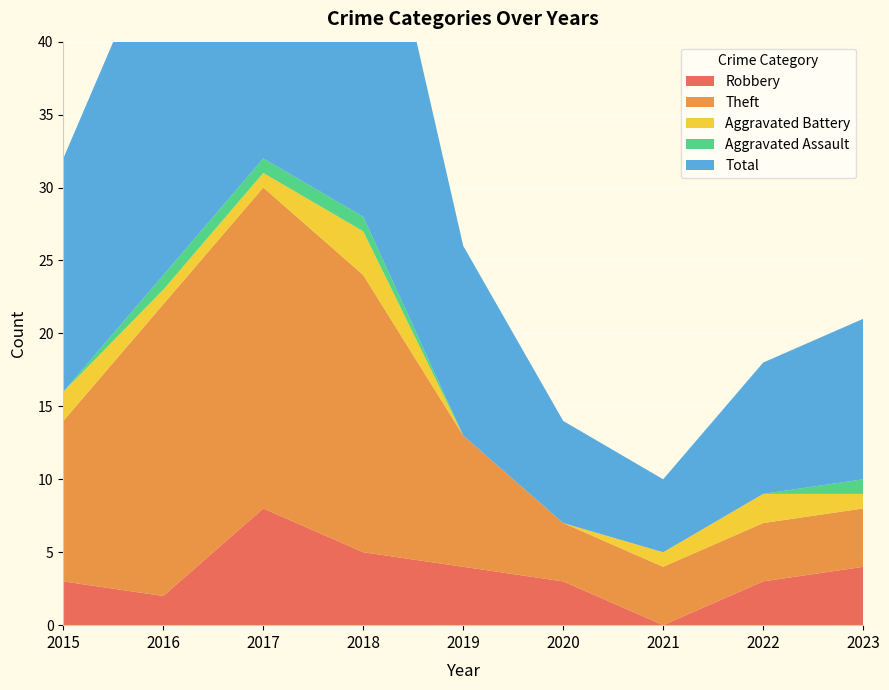

Reading left to right, transcribe all the data shown in this chart.

Robbery: 2015=3	2016=2	2017=8	2018=5	2019=4	2020=3	2021=0	2022=3	2023=4
Theft: 2015=11	2016=20	2017=22	2018=19	2019=9	2020=4	2021=4	2022=4	2023=4
Aggravated Battery: 2015=2	2016=1	2017=1	2018=3	2019=0	2020=0	2021=1	2022=2	2023=1
Aggravated Assault: 2015=0	2016=1	2017=1	2018=1	2019=0	2020=0	2021=0	2022=0	2023=1
Total: 2015=16	2016=24	2017=33	2018=28	2019=13	2020=7	2021=5	2022=9	2023=11